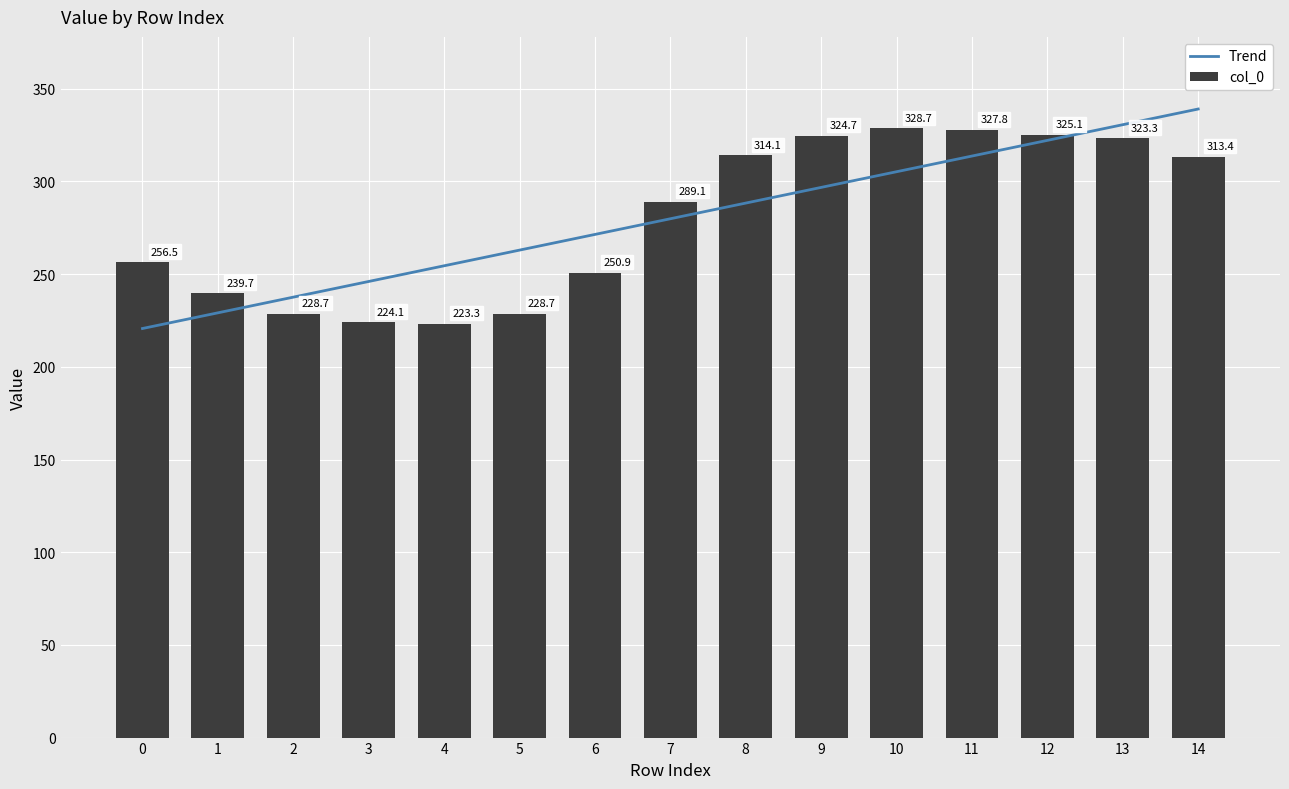

Are the bars grouped side by side (vs. stacked)?

No